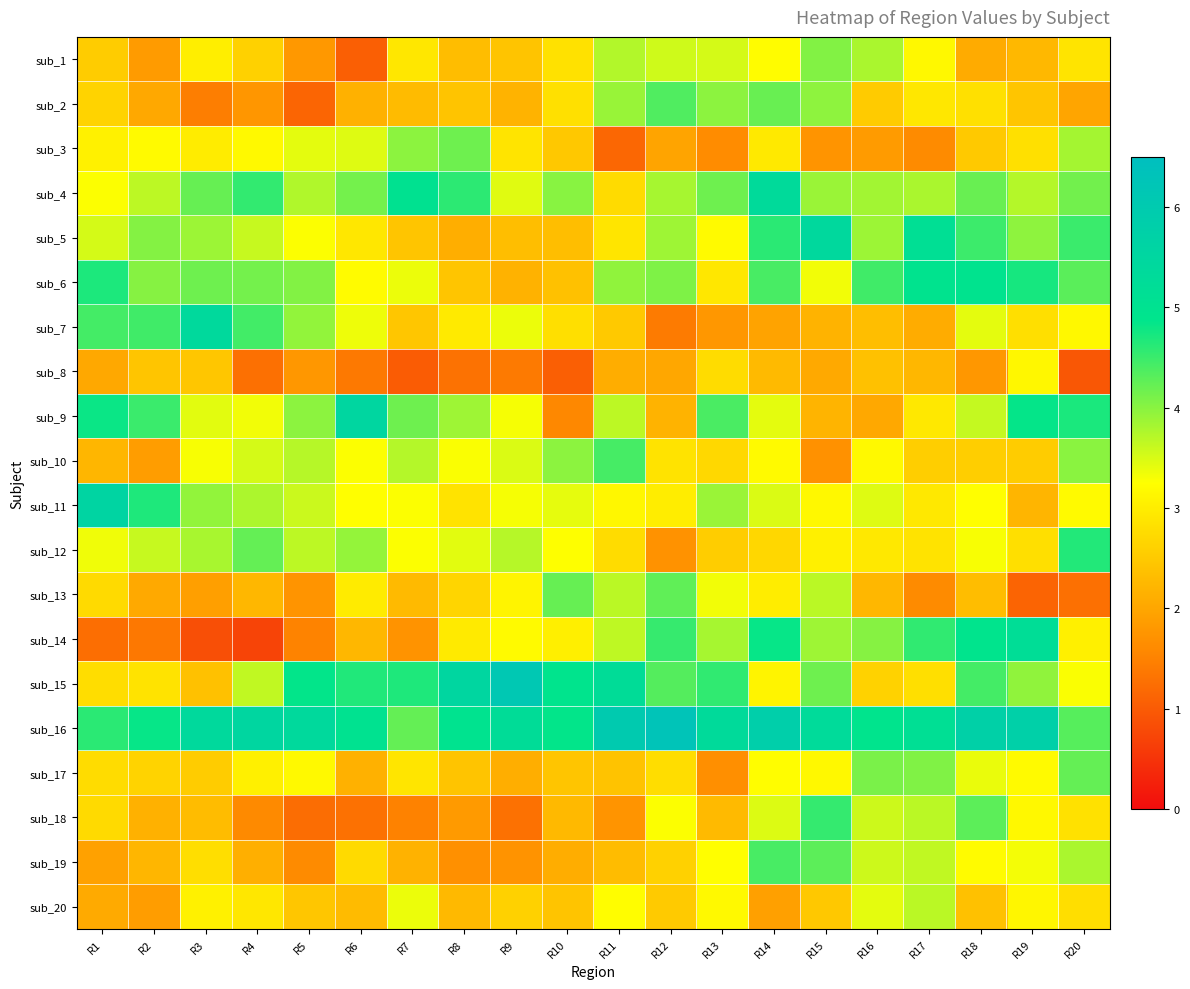

Count the number of categories in the chart.

20